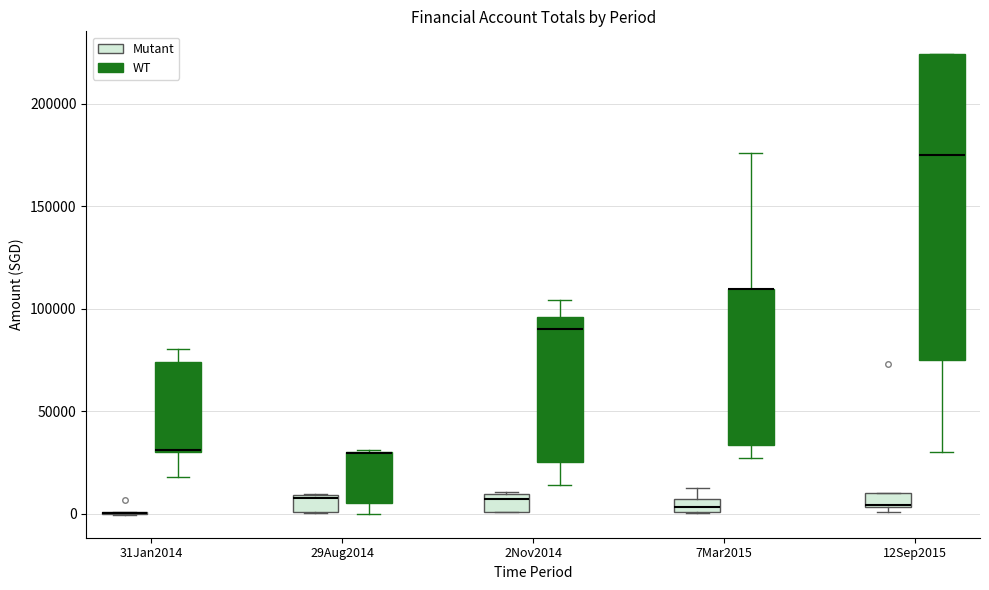

Which box is the tallest, from its lower edge to its upper edge?

12Sep2015 (WT)